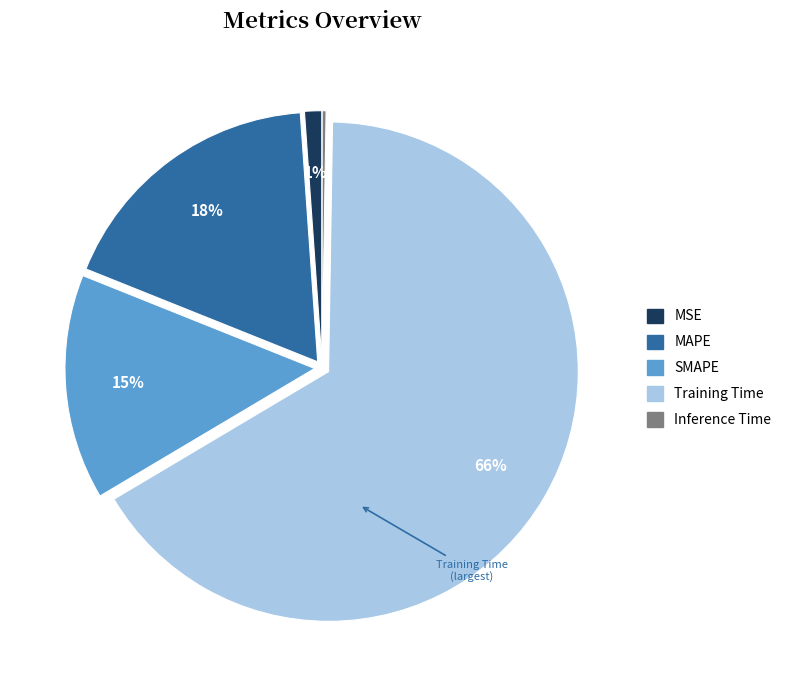

To the nearest percent, what is the difference between the SMAPE and MAPE slice percentages?

3%